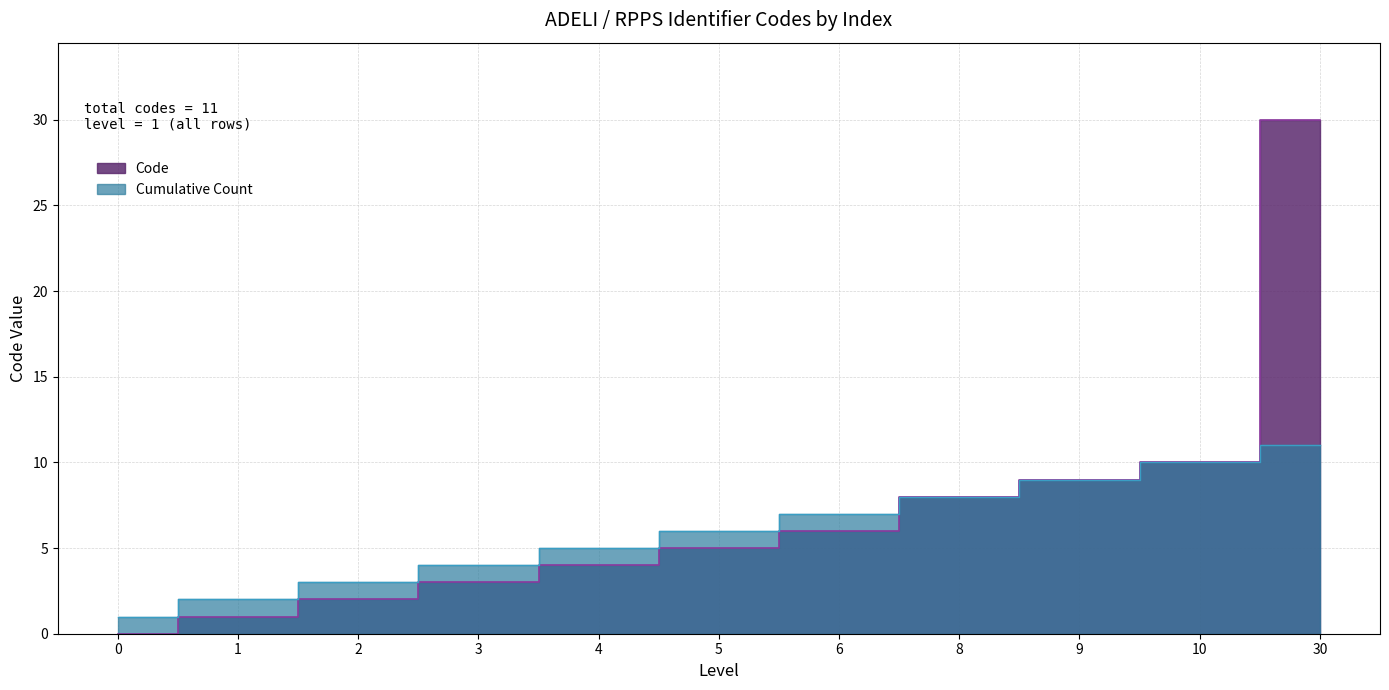

Which label corresponds to the largest value in the chart?

30